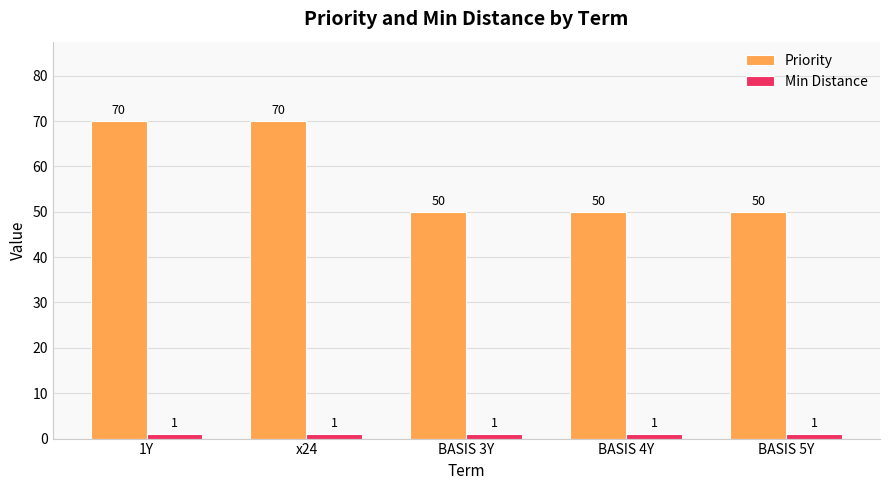

How many bars are there in total?

10